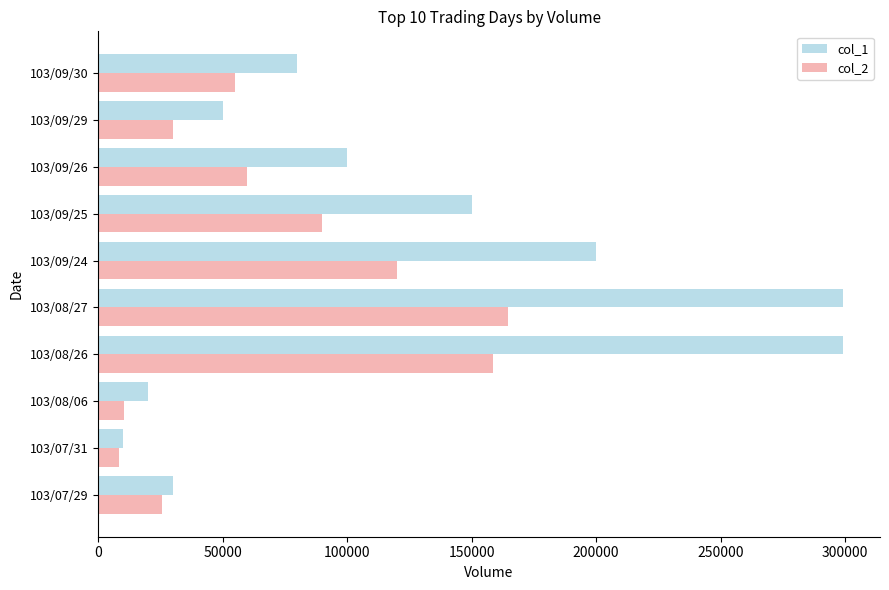

Rank the series at 103/09/29 from highest to lowest value.

col_1, col_2